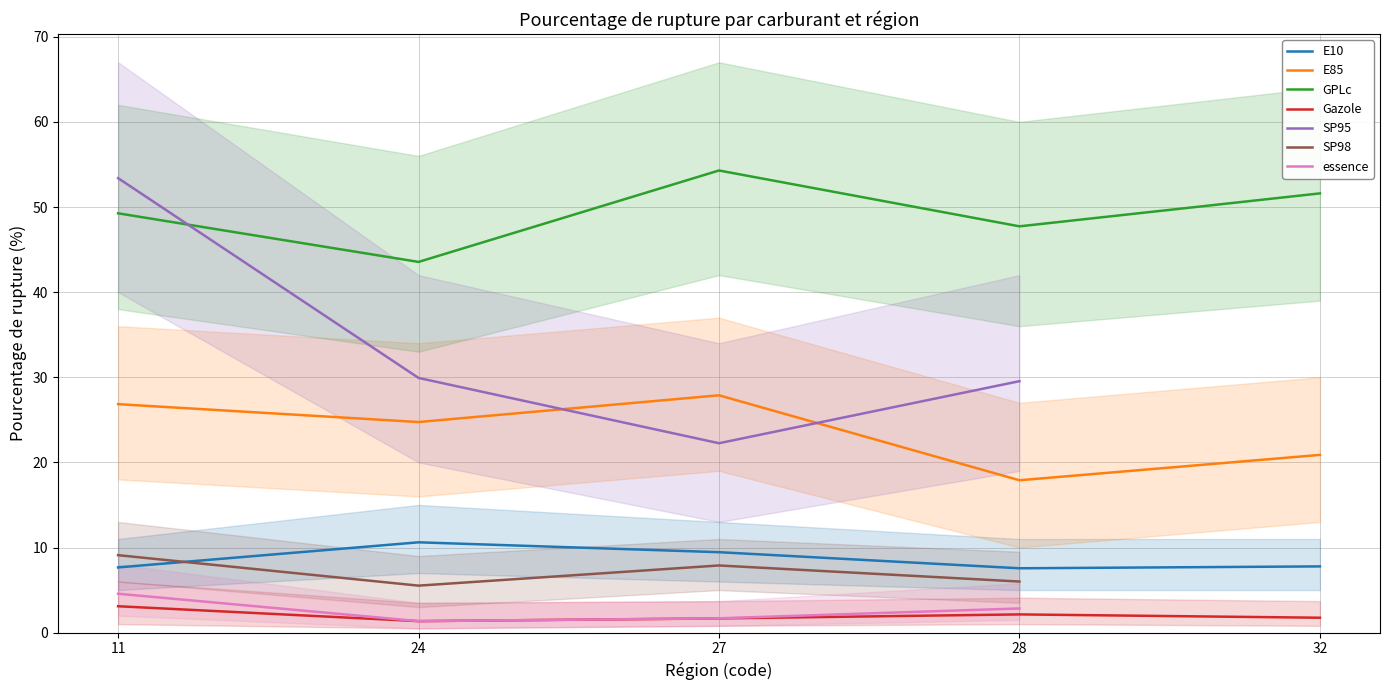

What is the lowest value of the GPLc series?

43.5